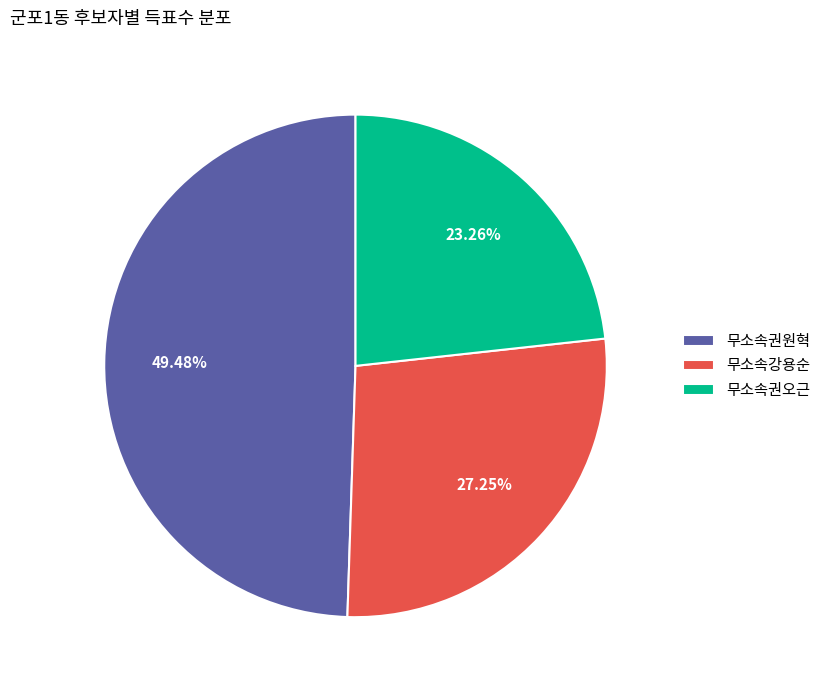

Combined, what portion of the pie is 무소속권원혁 and 무소속강용순?

76.7%